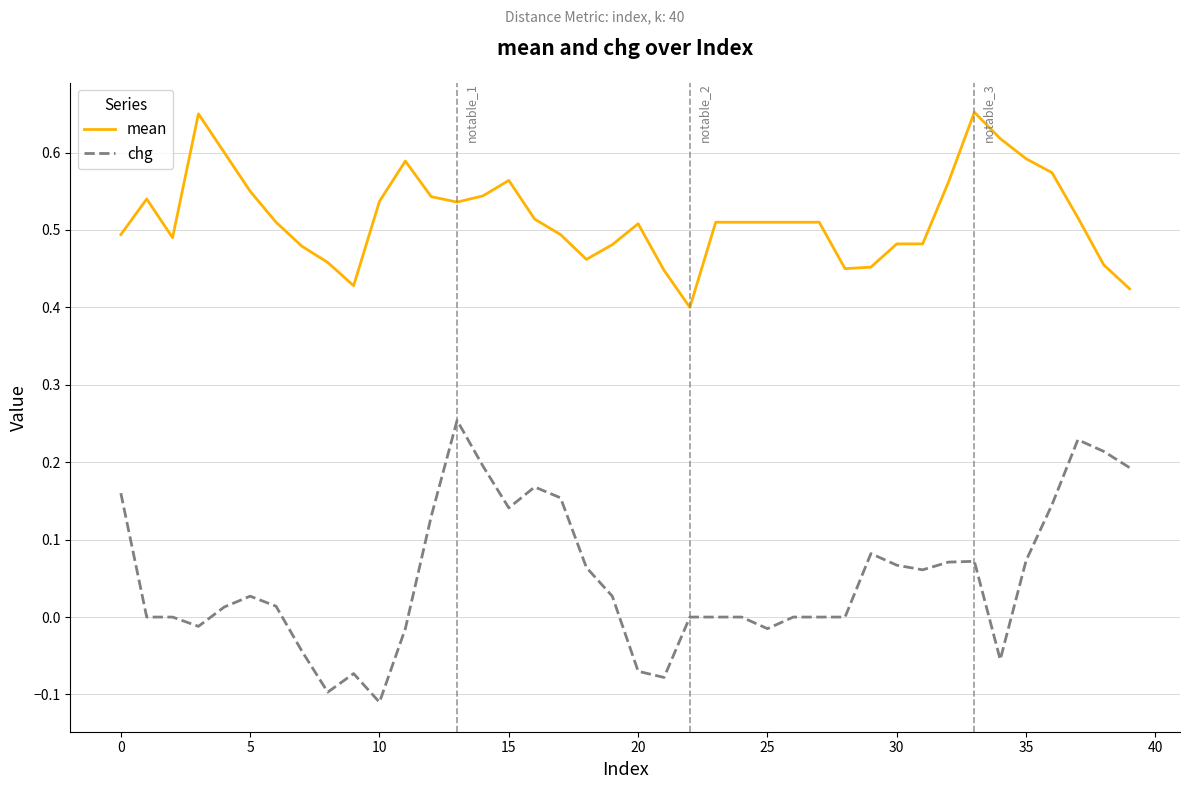

Which series has the largest total across all categories?

mean